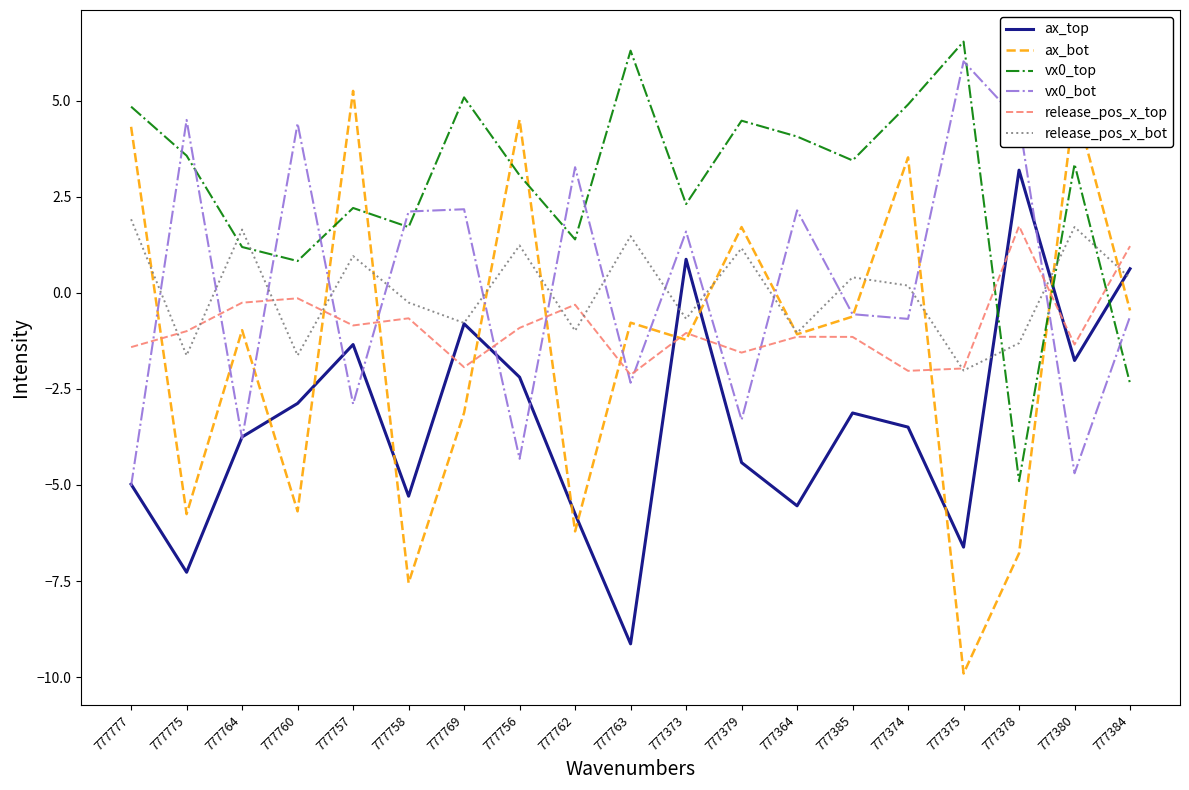

Does the chart display data point markers on the line(s)?

No